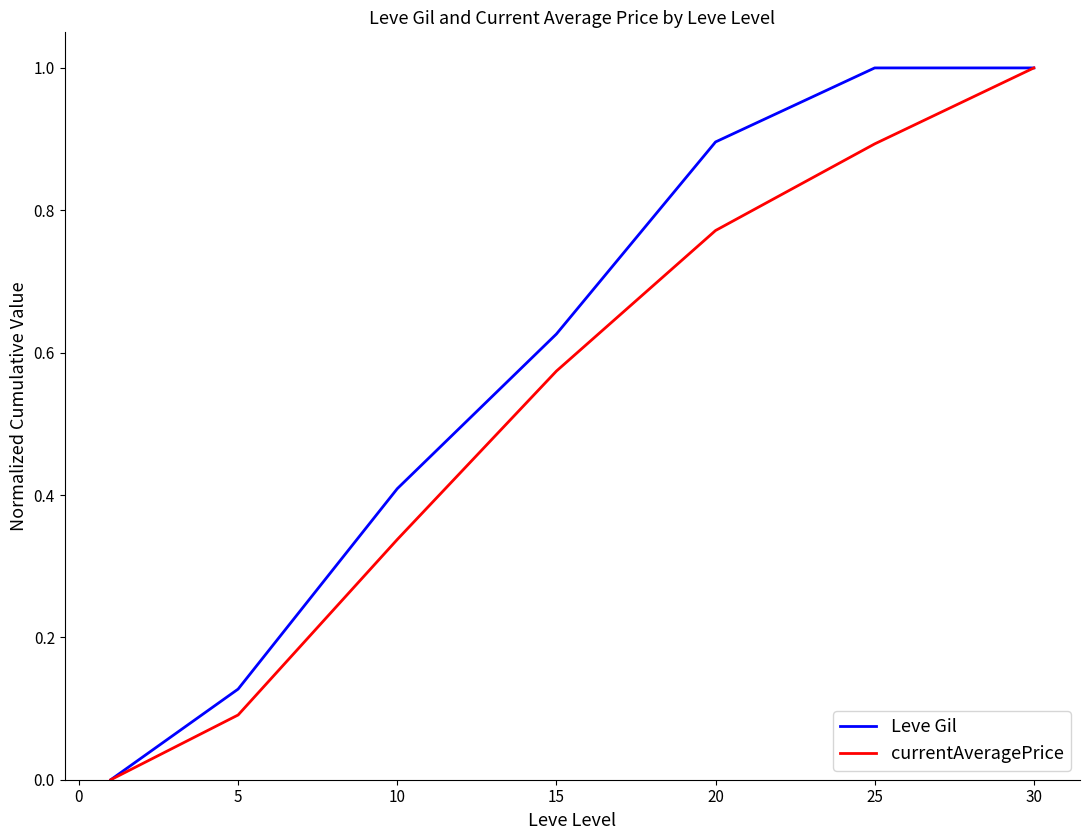

Which series has the largest total across all categories?

Leve Gil